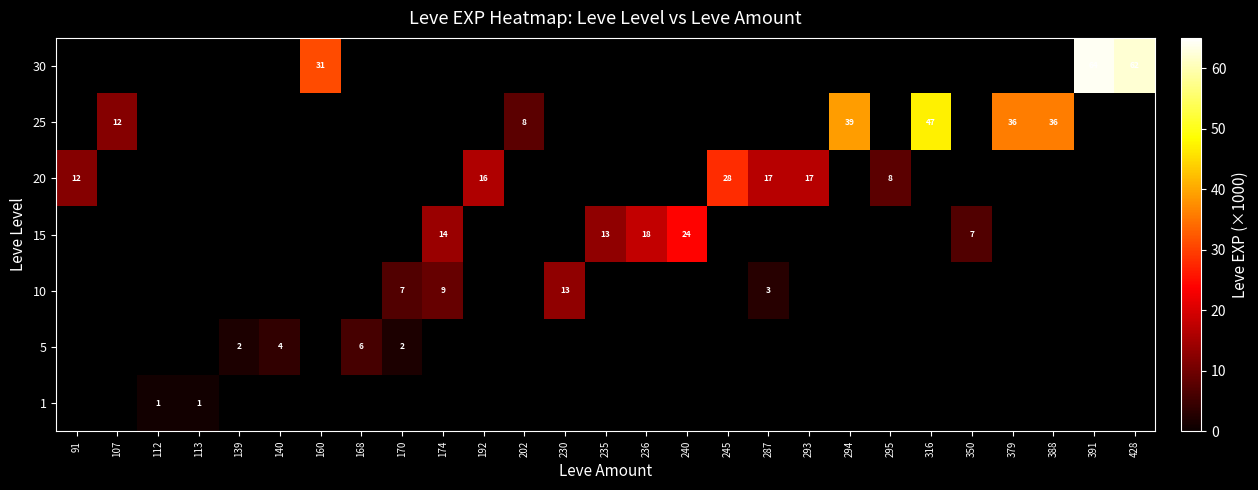

Which has a higher value, 295 or 107?

107